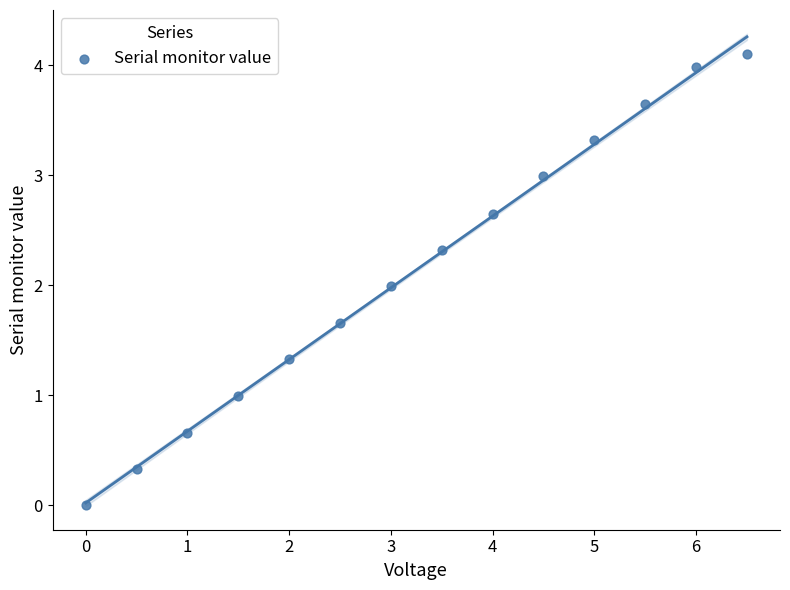

What is the range of Y values (max minus min)?

4.1